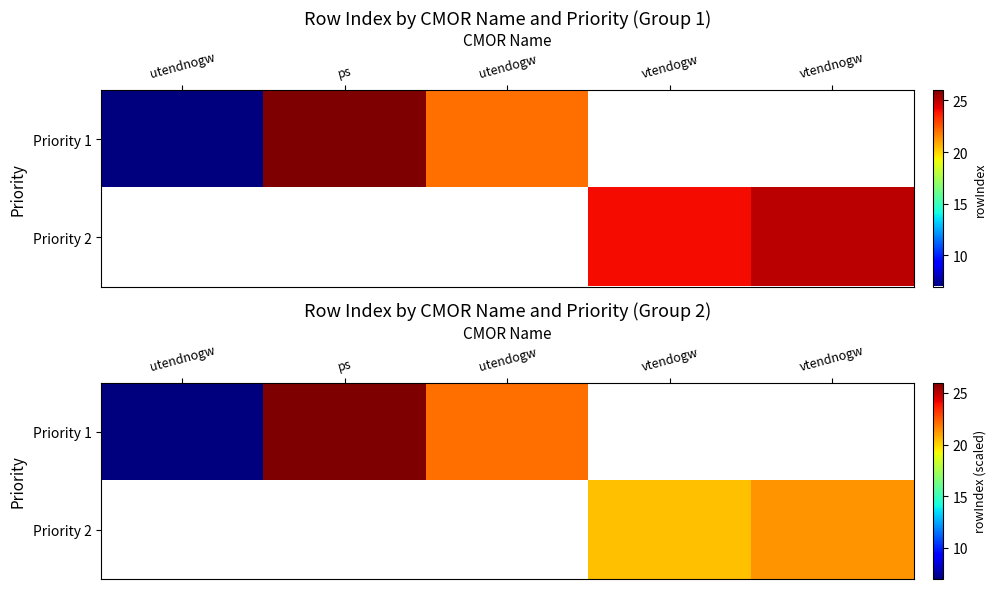

At which category does the chart reach its peak across all series?

ps